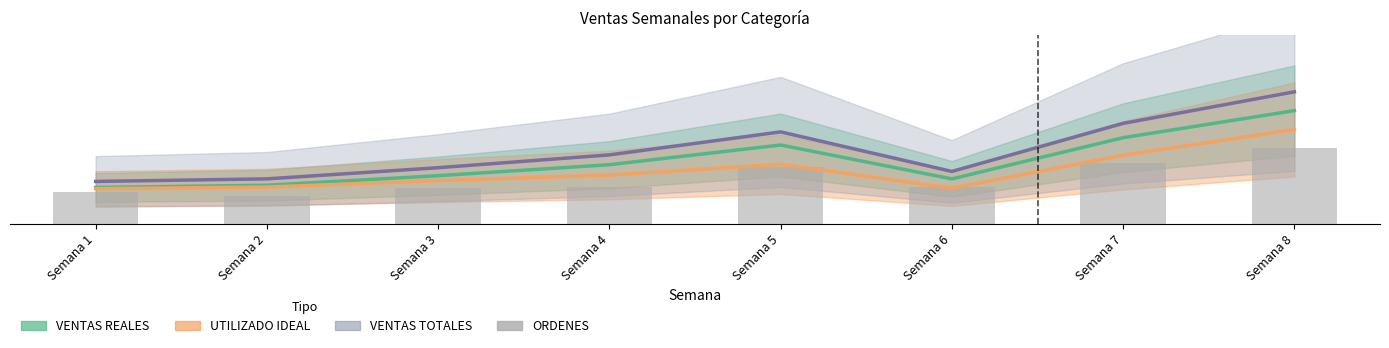

How many data points does each series have?

8